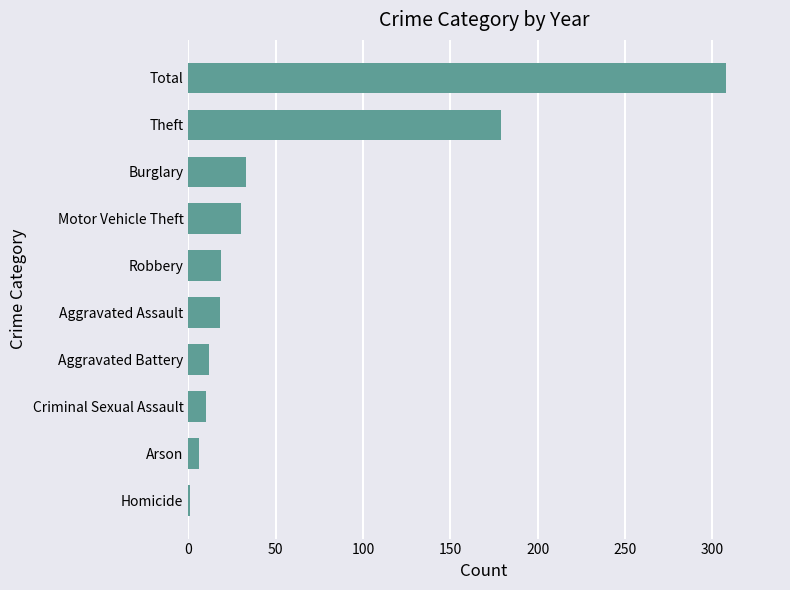

Which label corresponds to the largest value in the chart?

Total